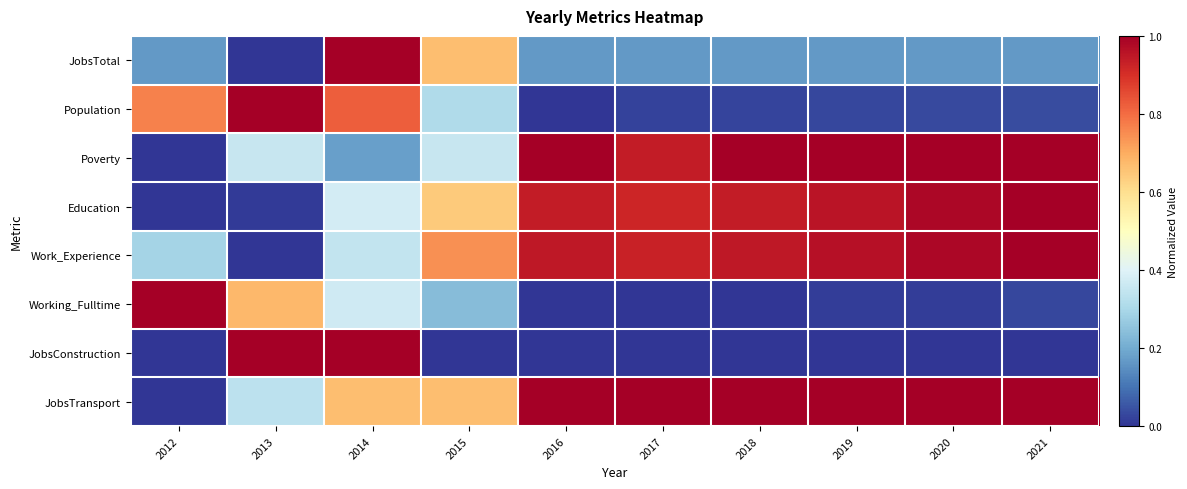

At how many categories does at least one series exceed 0?

10